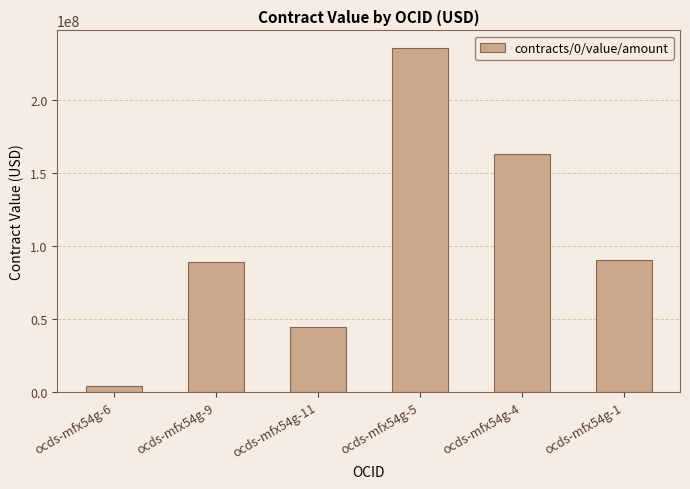

Between ocds-mfx54g-11 and ocds-mfx54g-1, which is larger?

ocds-mfx54g-1